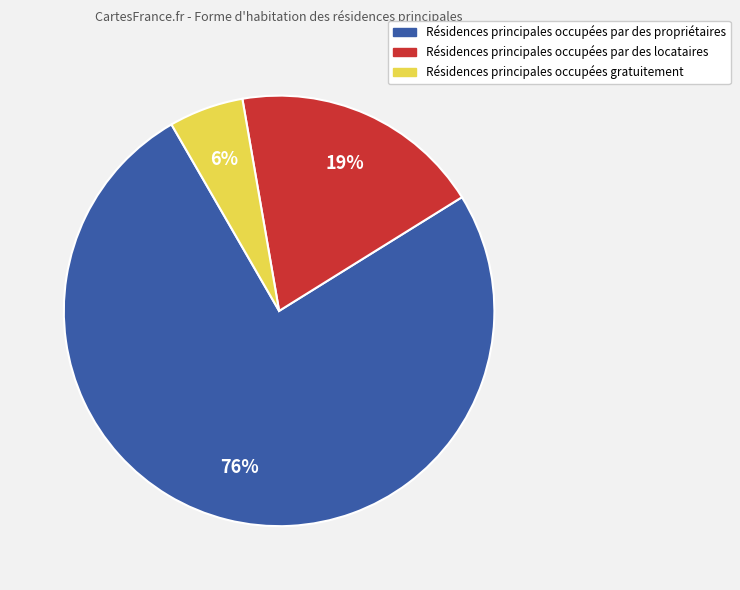

Is it true that Résidences principales occupées gratuitement is 1% of the pie?

False